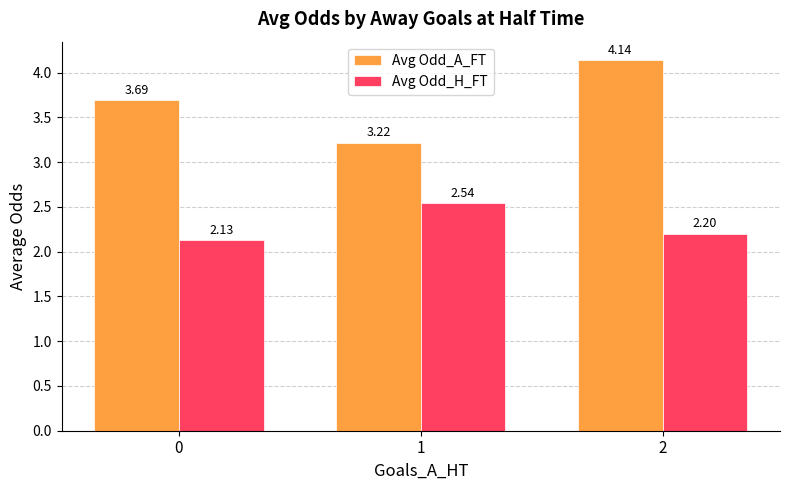

What is the difference between the highest and lowest values at 2?

1.9